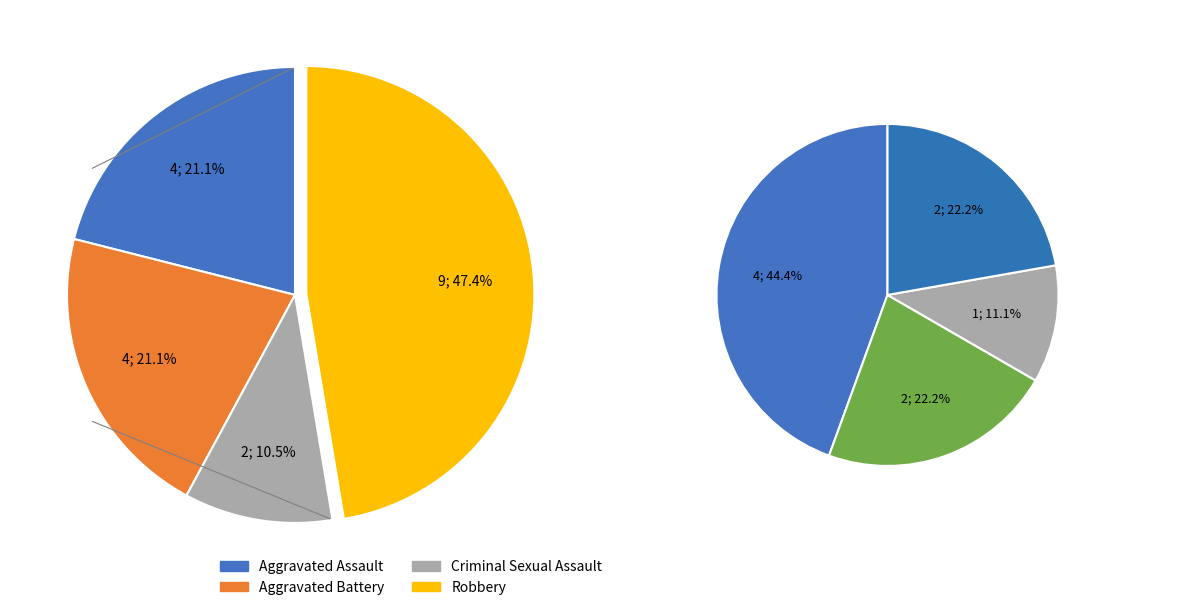

What is the total percentage of Robbery and Aggravated Assault?

68.4%